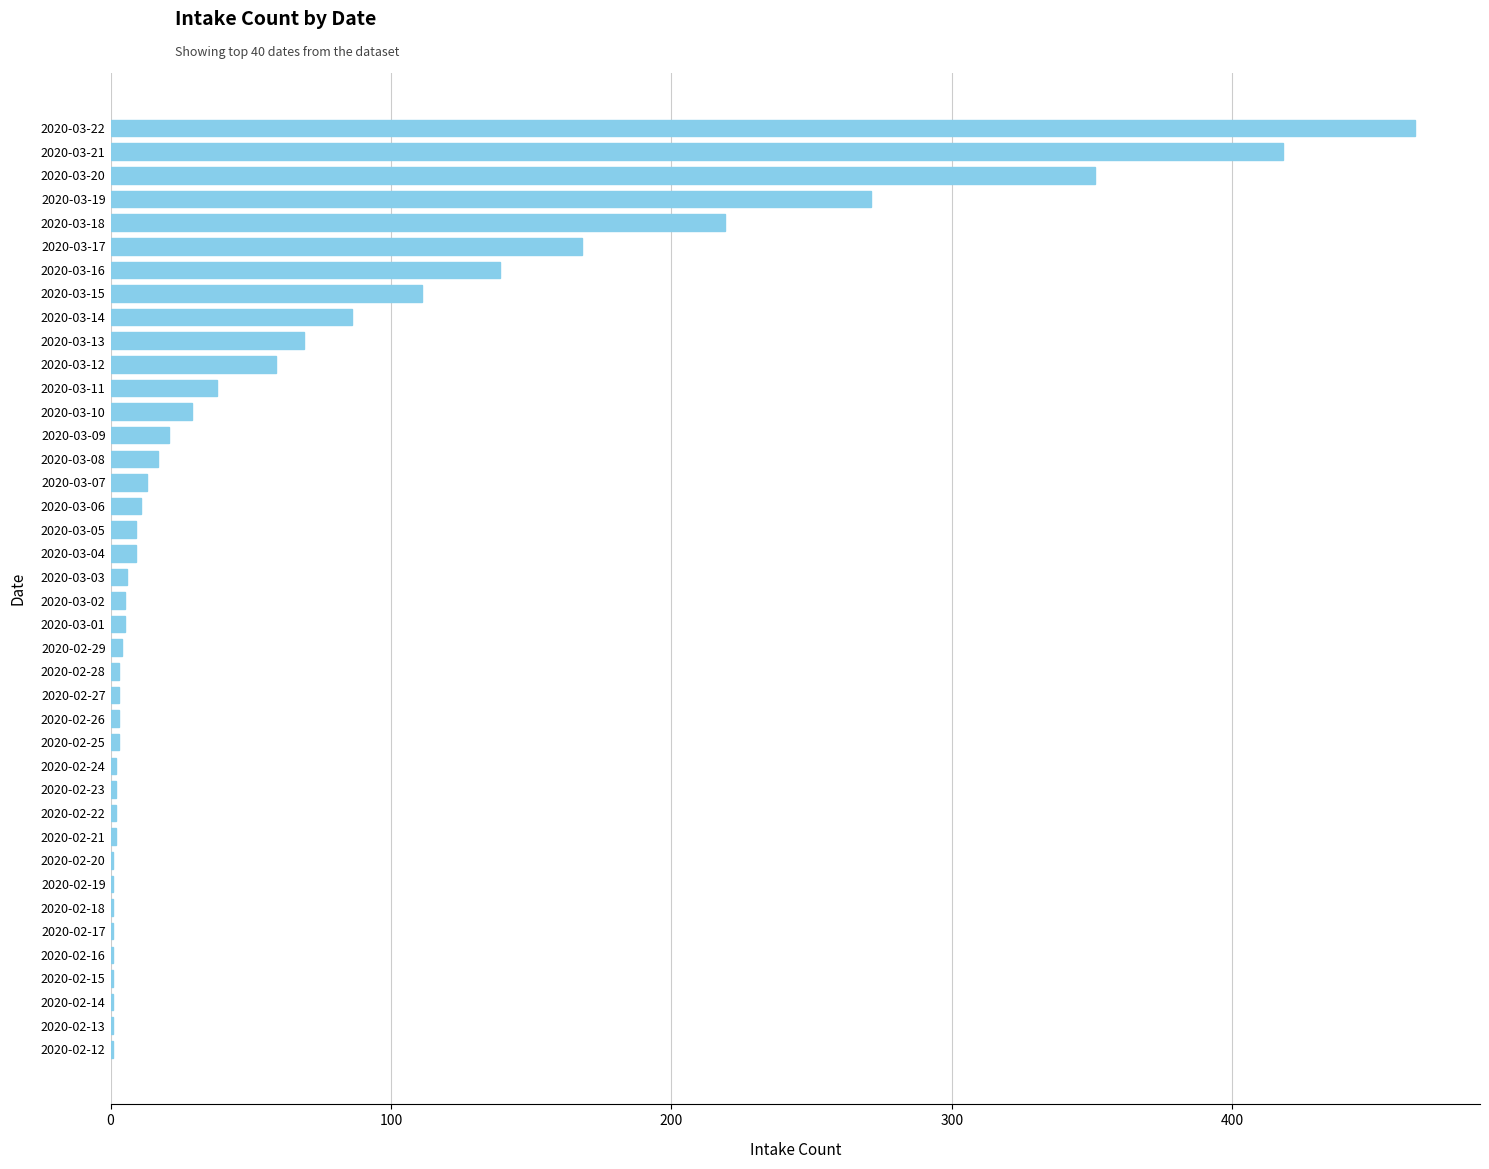

True or false: the data shows 3 at 2020-02-26.

True